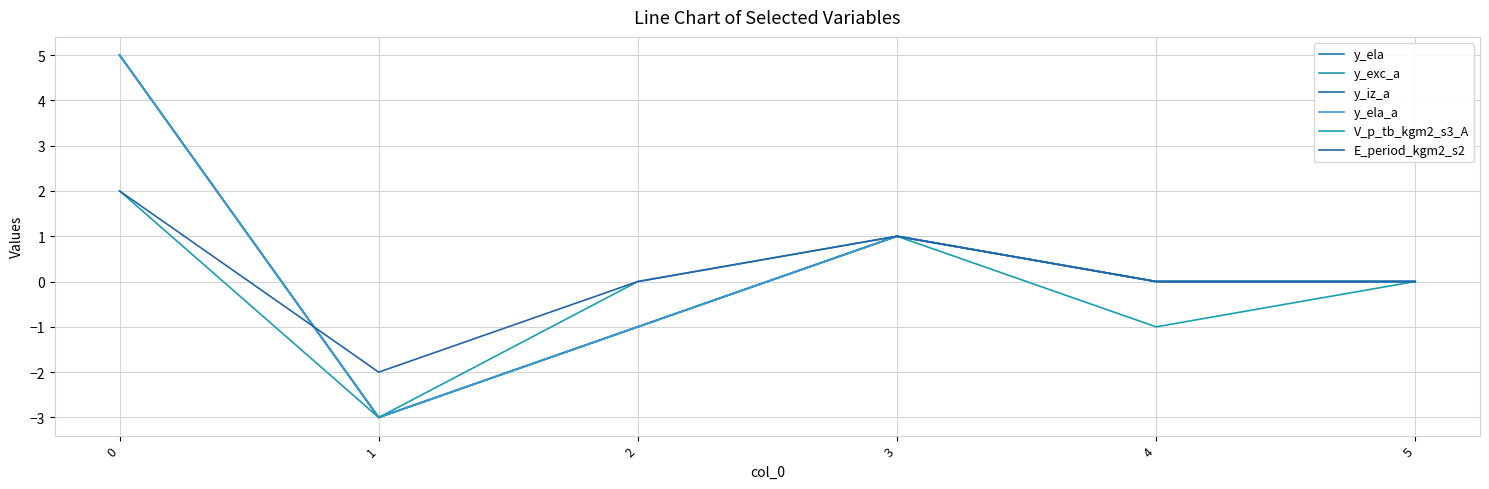

Which series ends up on top after the final intersection of E_period_kgm2_s2 and y_ela_a?

E_period_kgm2_s2